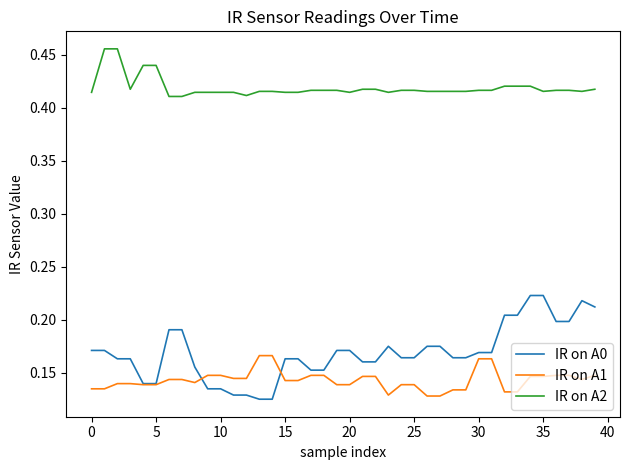

Rank the series by their maximum value, from highest to lowest.

IR on A2, IR on A0, IR on A1